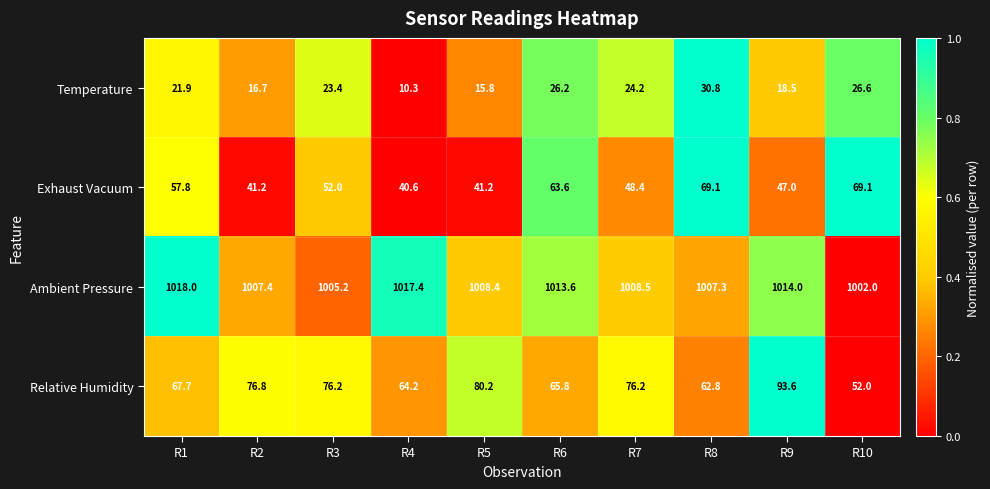

What is the maximum value shown in the chart?

1018.0